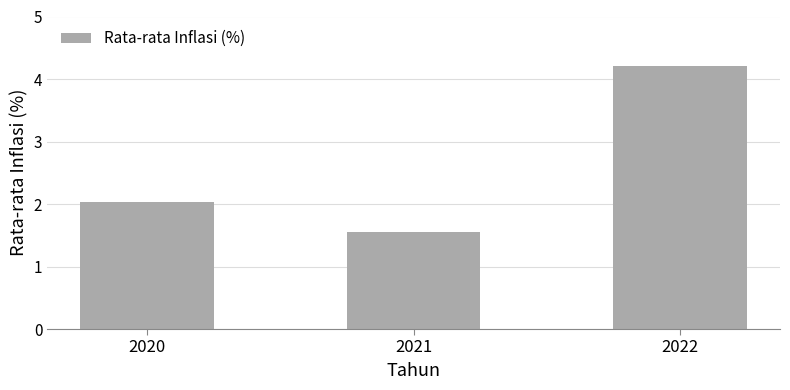

What value does the data have at 2022?

4.2